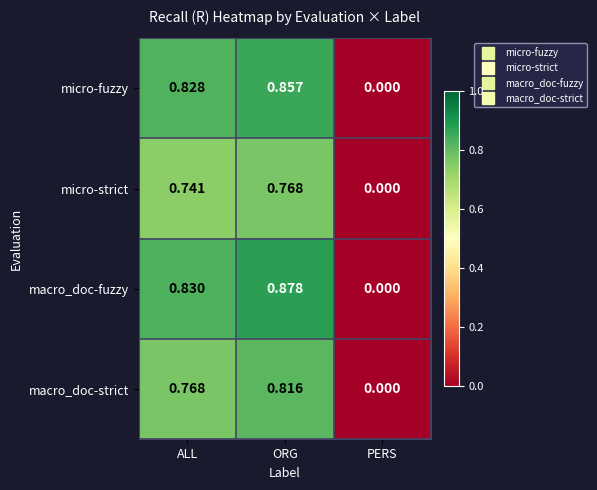

How many data points does each series have?

3